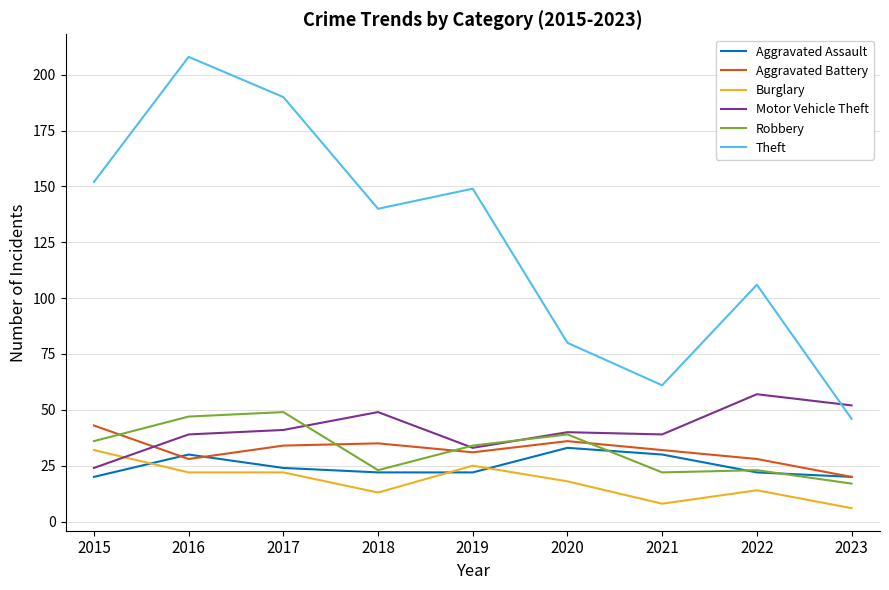

What is the difference between the second highest and minimum values in the Aggravated Assault series?

10